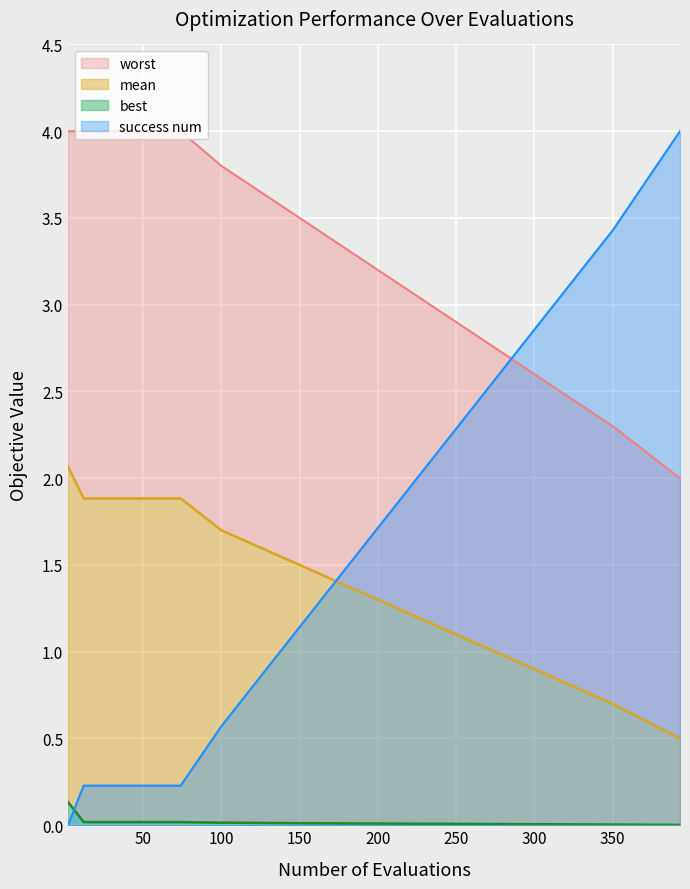

True or false: worst has a value of 4.0 at evals.

True